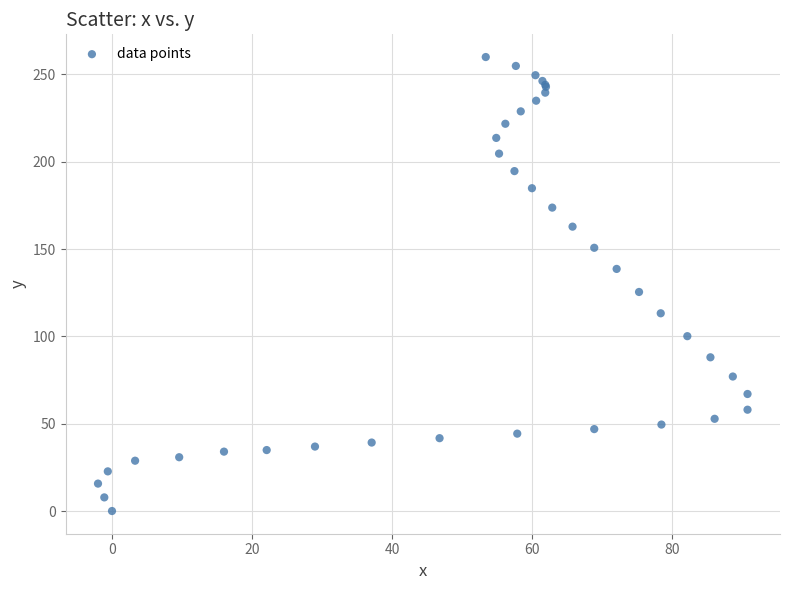

What Y value in the scatter plot is closest to 129?

125.4